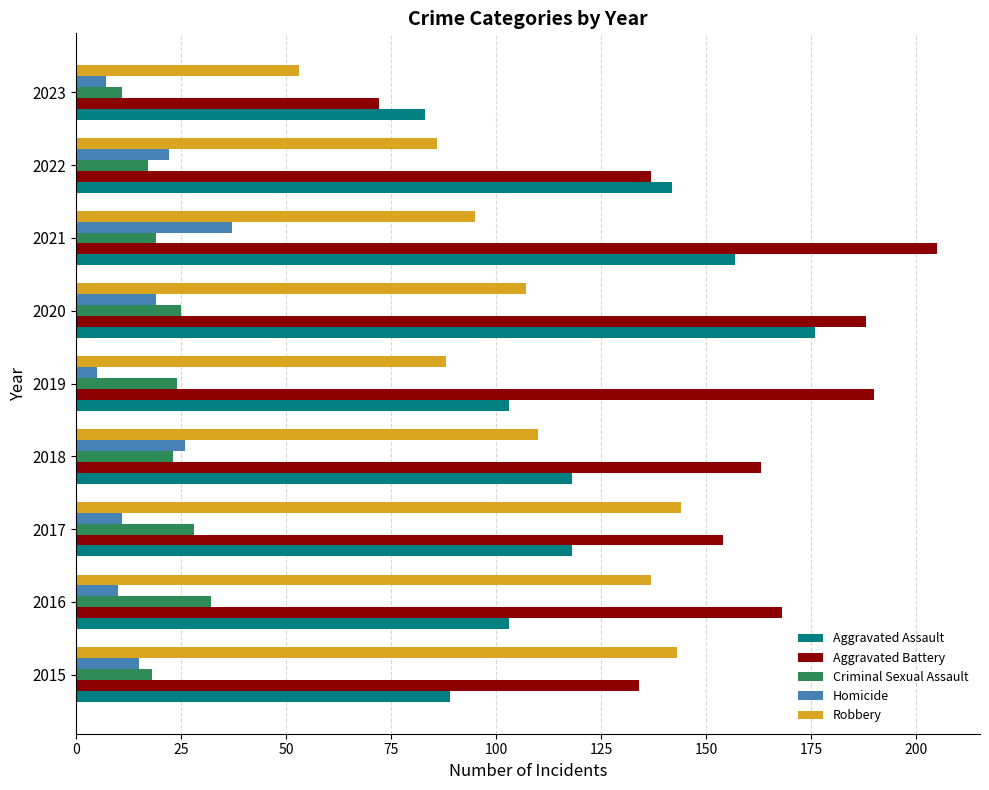

Which series changed the most between 2021 and 2023?

Aggravated Battery